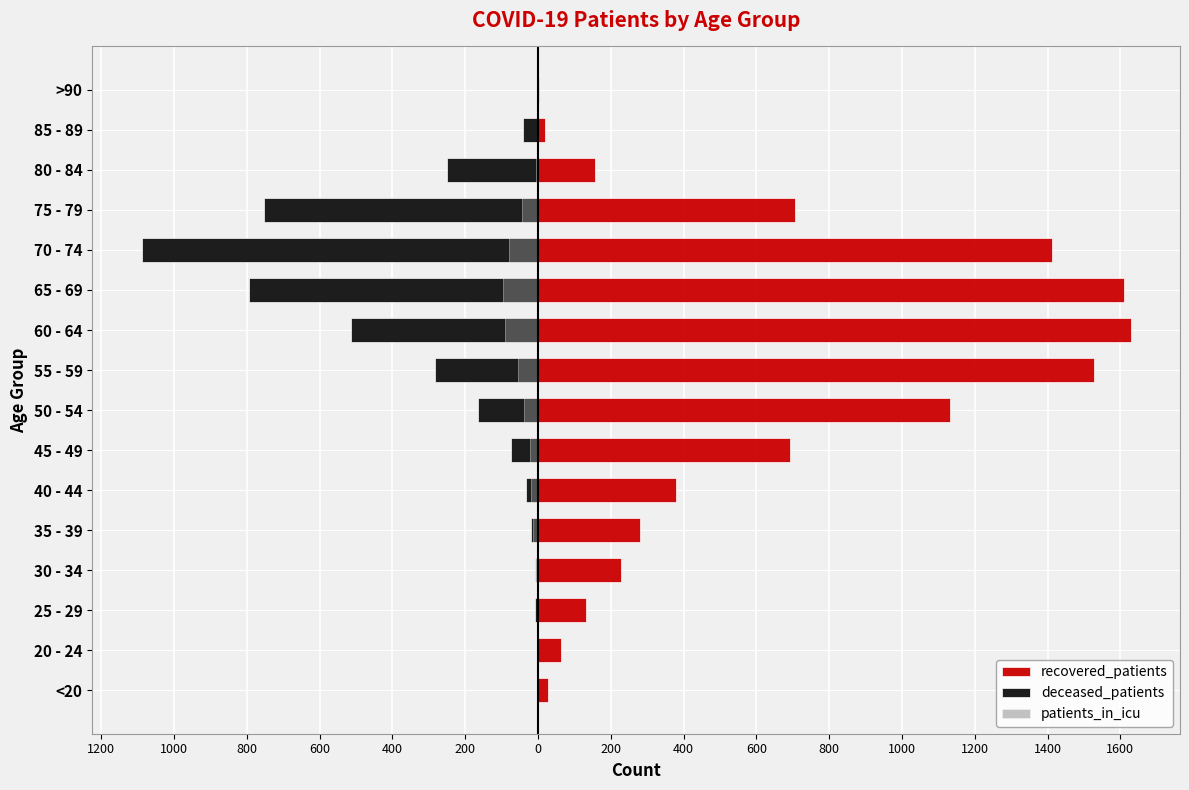

Rank the series by their maximum value, from lowest to highest.

deceased_patients, patients_in_icu, recovered_patients